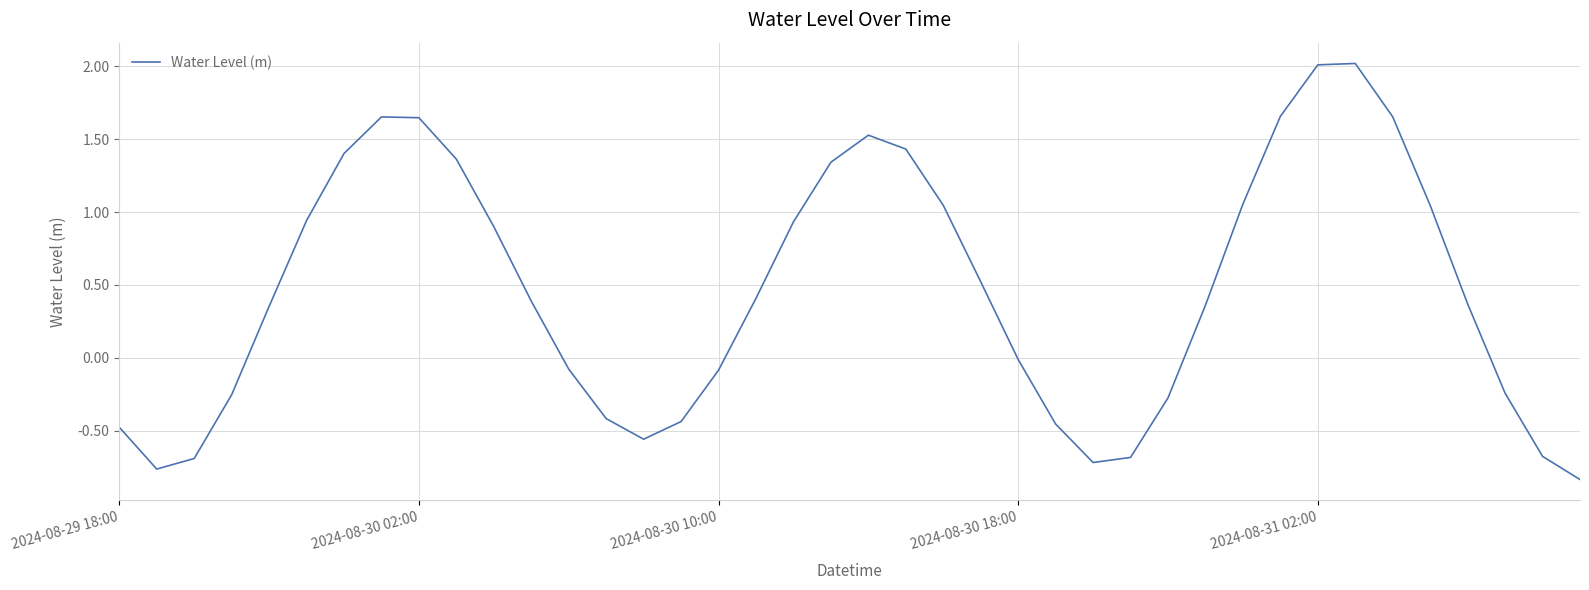

What is the greatest value displayed?

2.0